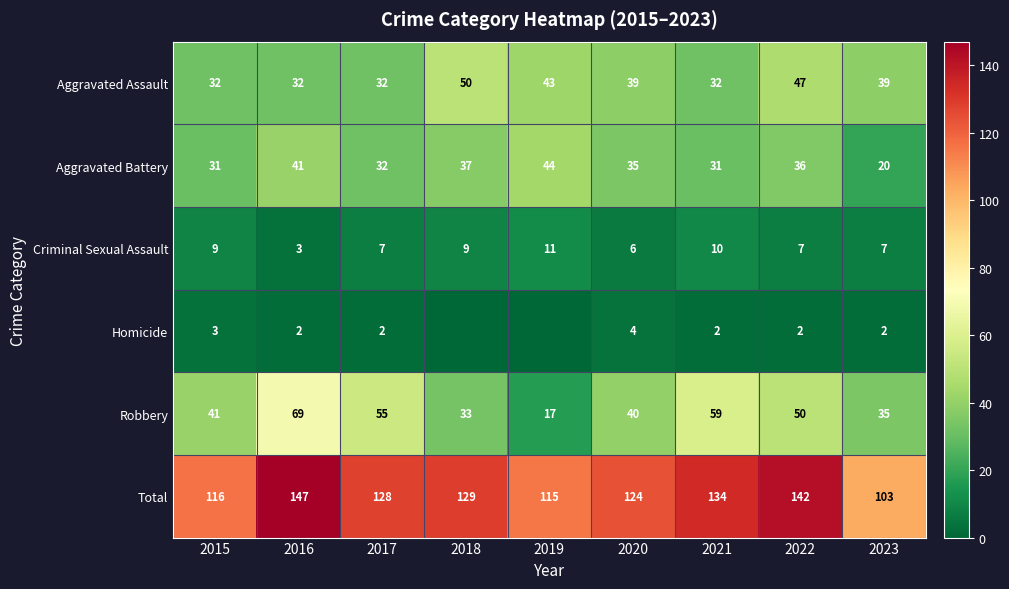

What is the average value of the Criminal Sexual Assault series?

8